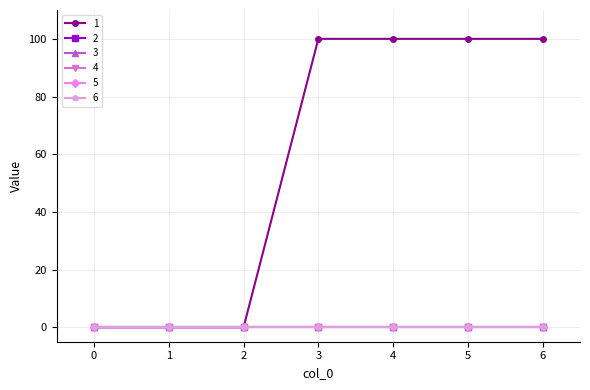

Which series changed the most between 0 and 3?

1